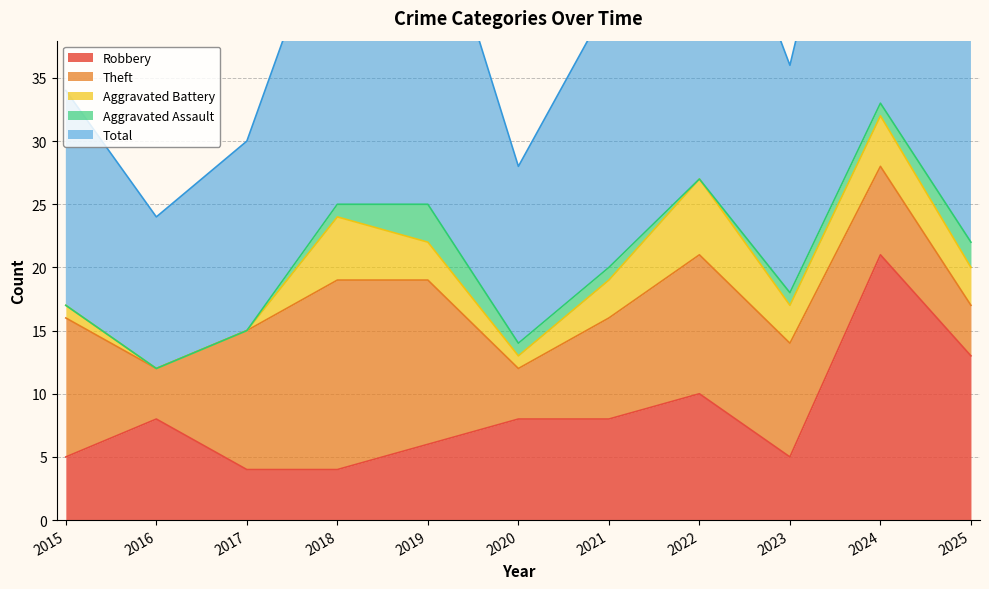

How many Aggravated Assault values are between 0 and 1?

9